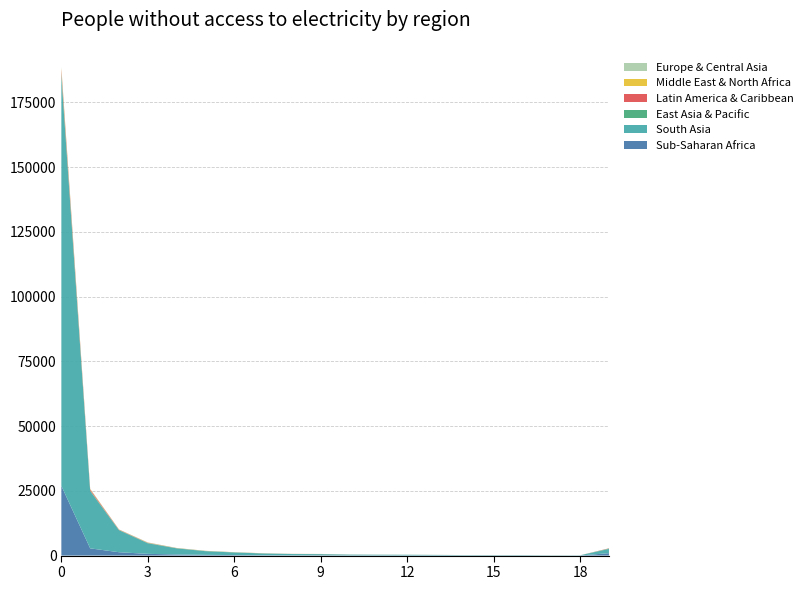

Reading left to right, what are all the values shown in this chart?

Sub-Saharan Africa: 26916	2791	1296	664	445	283	195	136	112	117	73	70	61	68	47	40	44	25	33	931
South Asia: 158149	22111	8511	4086	2345	1414	1006	677	484	433	298	258	253	182	132	131	131	84	79	1643
East Asia & Pacific: 1202	201	98	111	75	86	65	45	31	30	16	15	13	11	16	14	13	9	4	145
Latin America & Caribbean: 1374	450	117	90	35	24	20	26	17	24	12	5	1	4	4	8	4	3	2	88
Middle East & North Africa: 617	158	51	68	31	25	17	22	13	14	6	4	4	6	1	4	2	5	1	12
Europe & Central Asia: 338	88	40	82	25	22	16	10	13	20	8	5	2	3	1	3	1	1	1	6